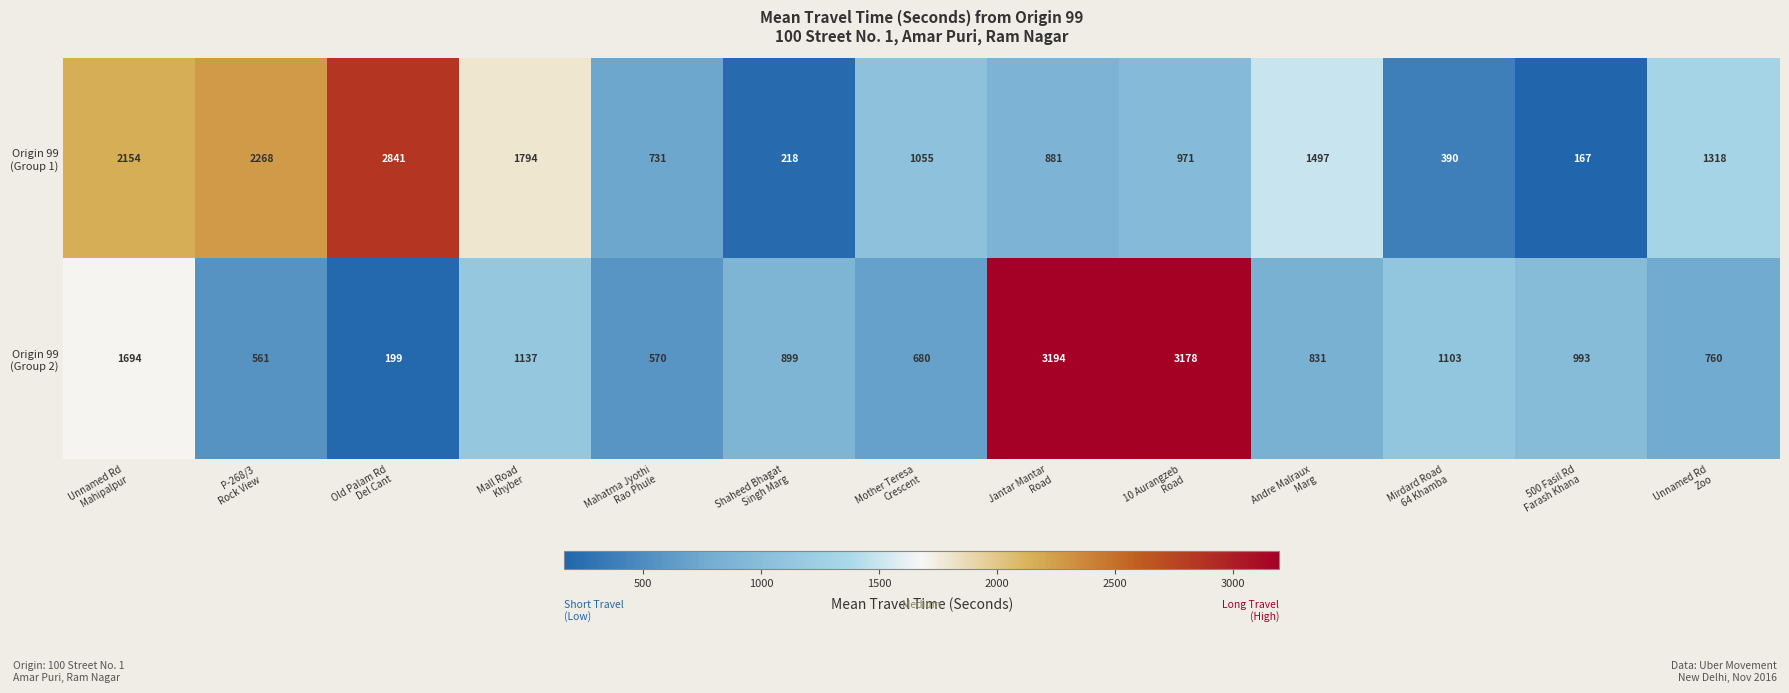

Which label corresponds to the largest value in the chart?

Jantar Mantar
Road